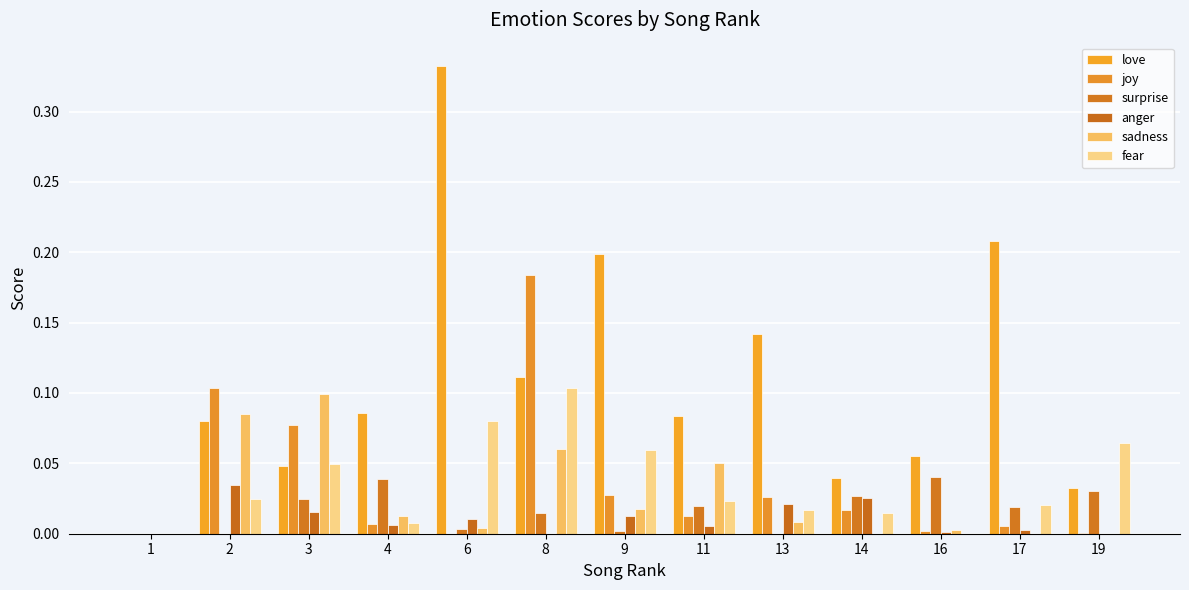

What is the value of the fear bar at the 6th from the left?

0.1